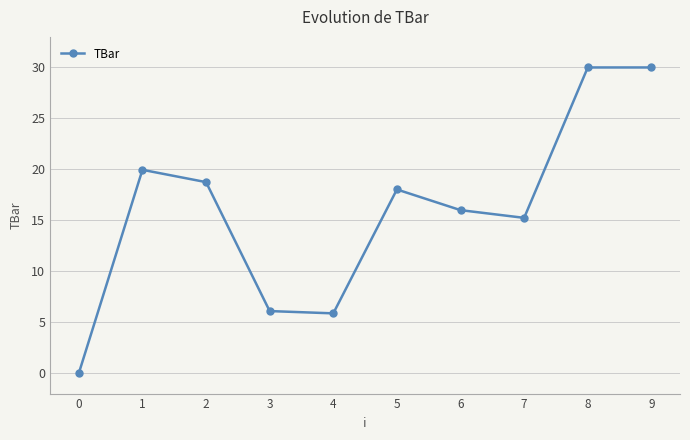

What is the value of the 2nd point from the left?

20.0